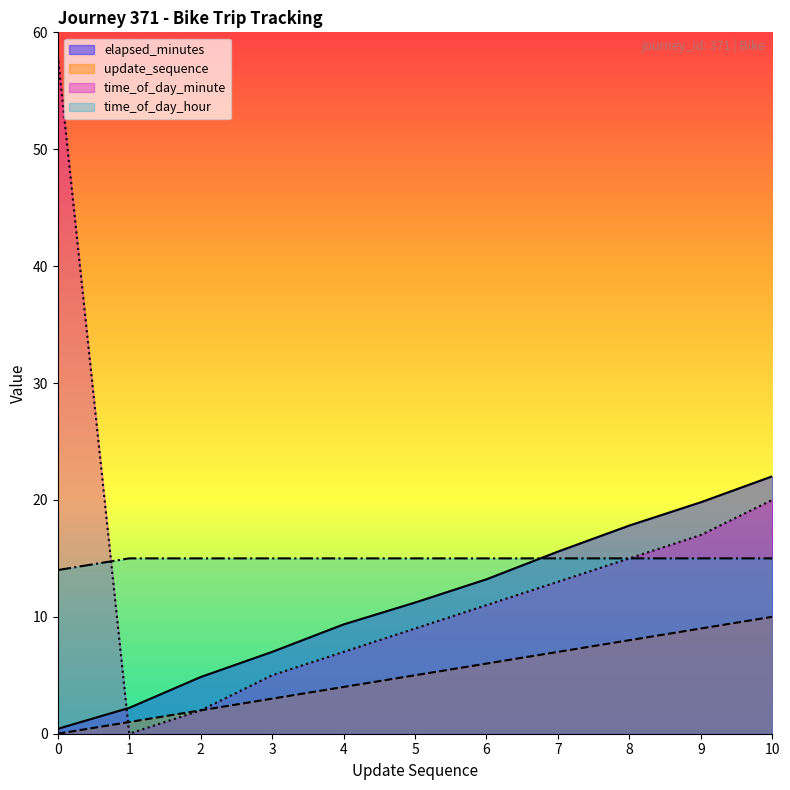

Where is elapsed_minutes nearest to the value 11?

5